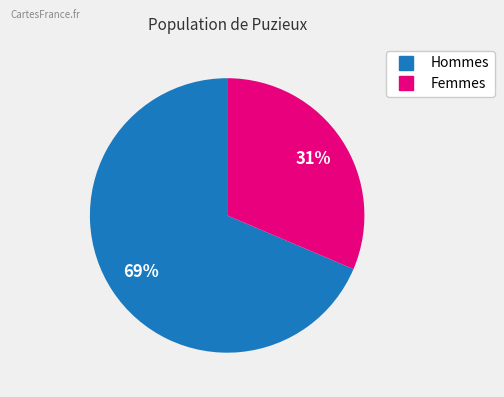

To the nearest percent, what is the average slice percentage?

50%